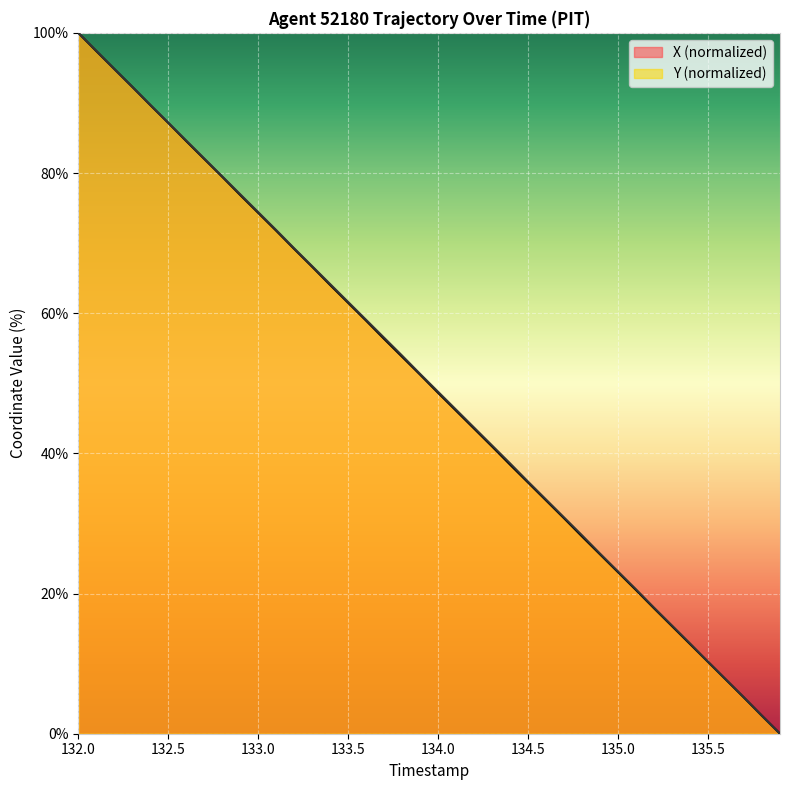

Reading left to right, list all the values displayed in this chart.

X: 100.0	97.4	94.9	92.3	89.7	87.2	84.6	82.0	79.5	76.9	74.3	71.8	69.2	66.6	64.0	61.5	58.9	56.3	53.8	51.2	48.6	46.1	43.5	41.0	38.4	35.8	33.3	30.7	28.1	25.6	23.0	20.5	17.9	15.3	12.8	10.2	7.7	5.1	2.5	0.0
Y: 100.0	97.4	94.8	92.3	89.7	87.2	84.6	82.1	79.5	77.0	74.4	71.9	69.3	66.7	64.1	61.6	59.0	56.5	53.9	51.3	48.8	46.2	43.7	41.1	38.6	36.0	33.4	30.9	28.3	25.7	23.1	20.6	18.0	15.4	12.9	10.3	7.7	5.2	2.6	0.0